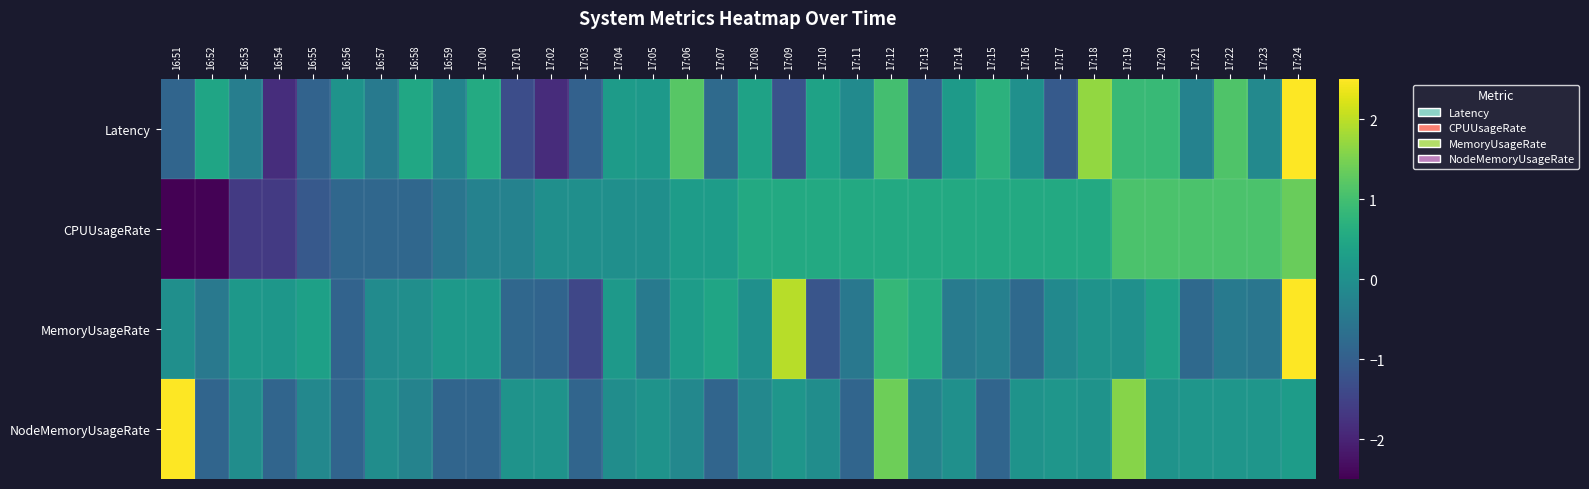

Which label corresponds to the smallest value in the chart?

16:51